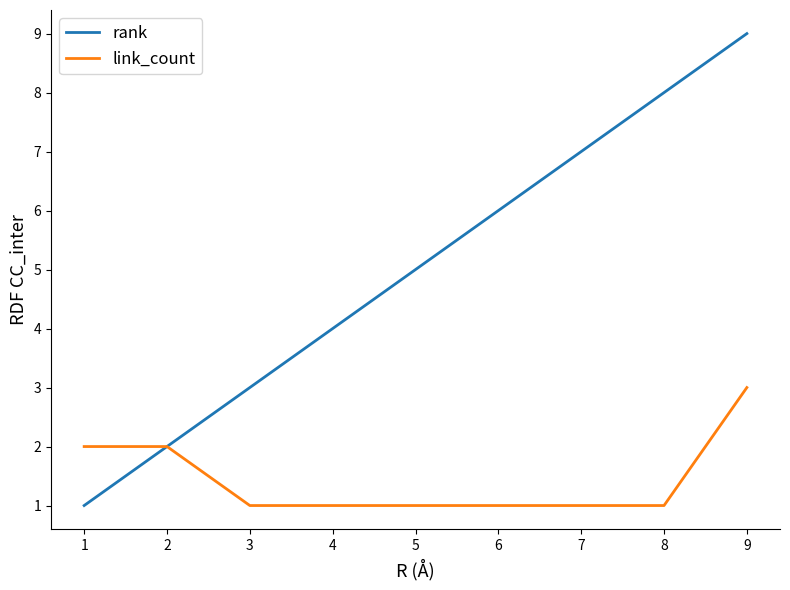

How many lines are shown in the chart?

2